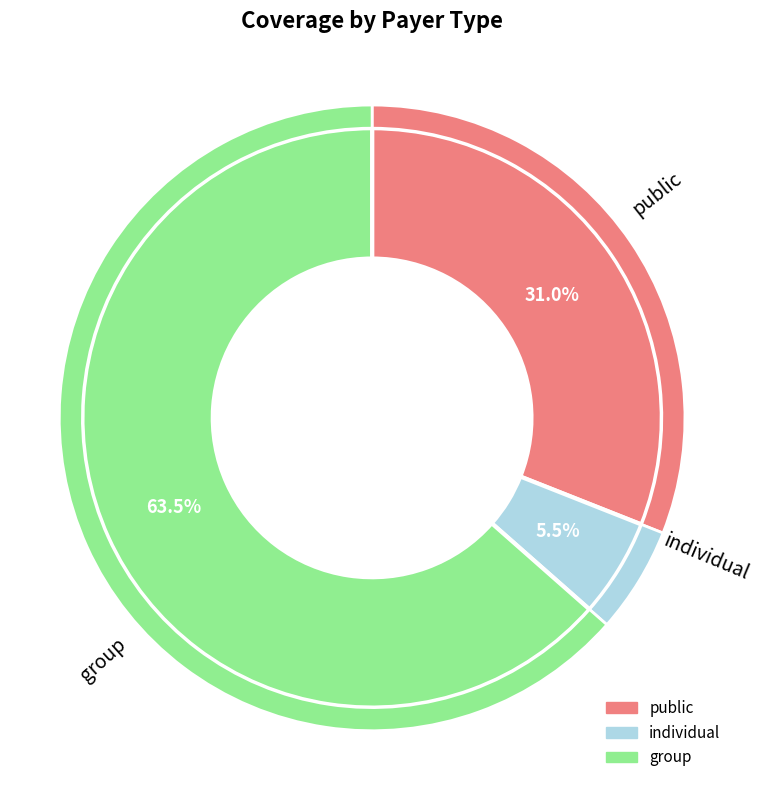

Rank the series by their average value, from highest to lowest.

group, public, individual